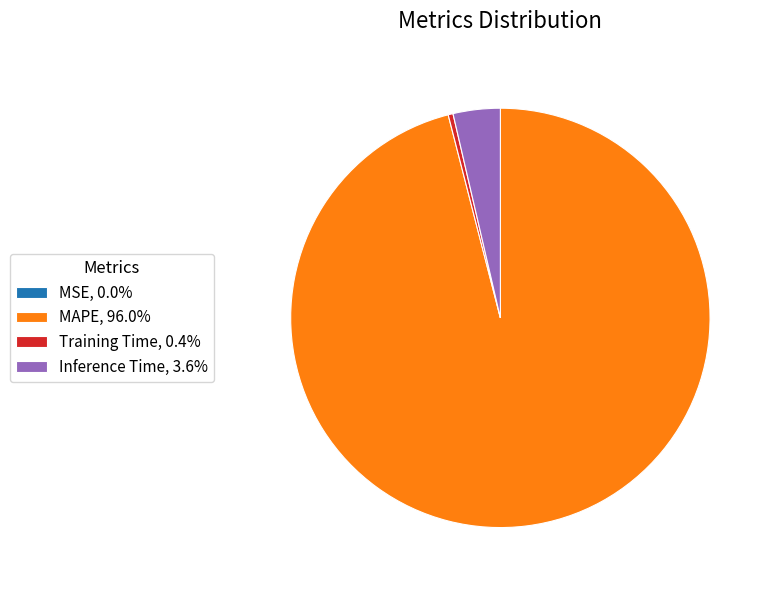

Approximately how many times larger is the value at MAPE, 96.0% compared to Inference Time, 3.6%?

26.5